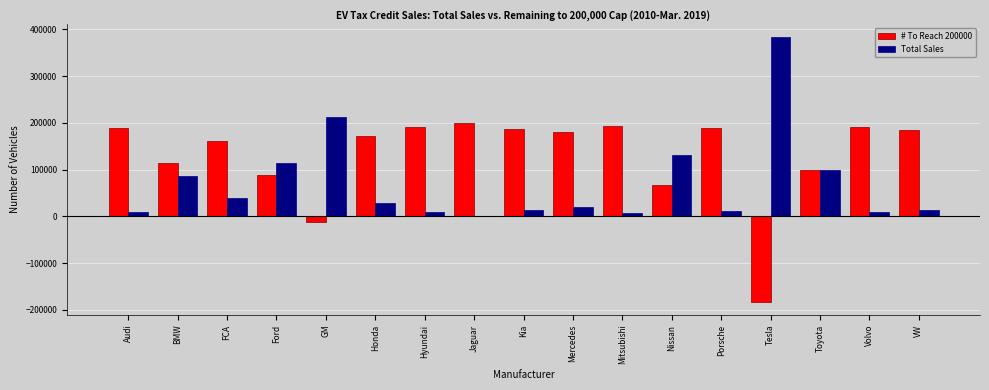

What is the sum of all Total Sales values?

1188659